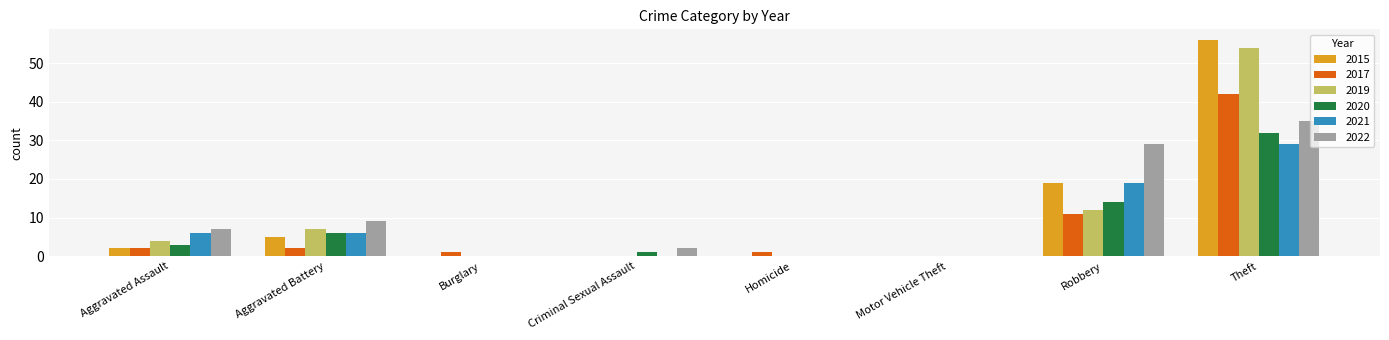

What is the average value of the 2020 series?

7